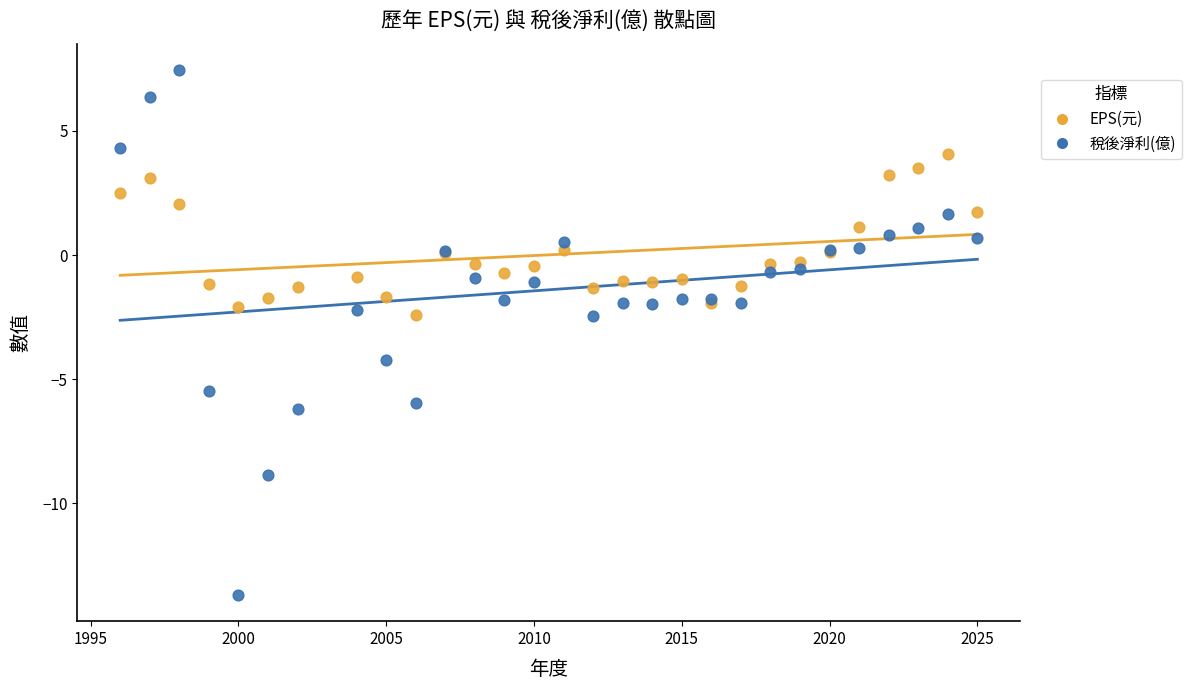

Which series contains the lowest Y value?

稅後淨利(億)